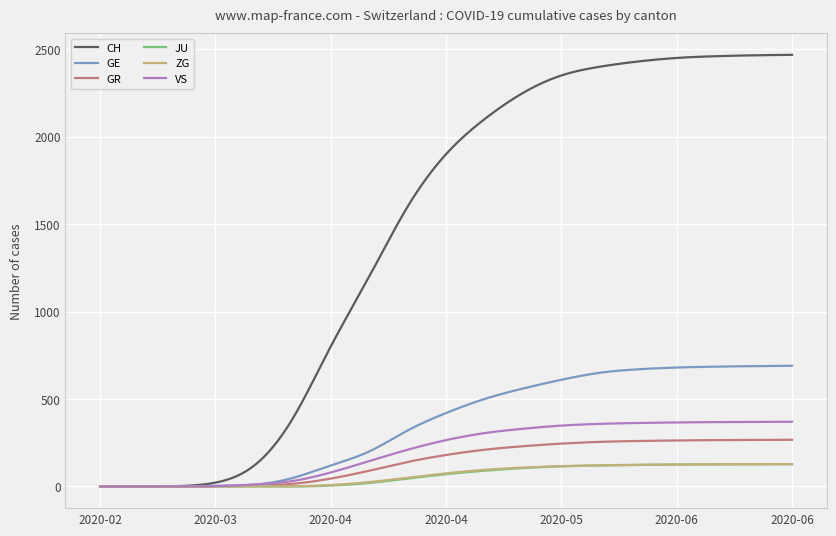

How many series are shown in this chart?

6